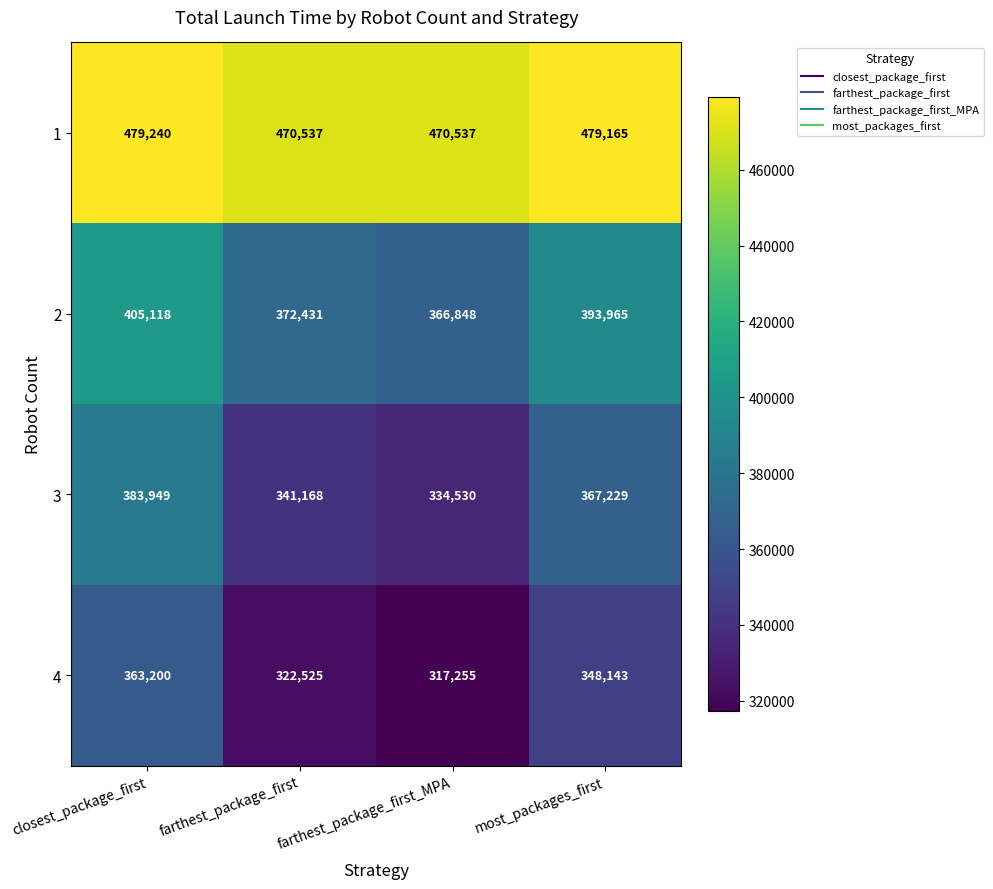

Which category has the highest value across all series?

closest_package_first